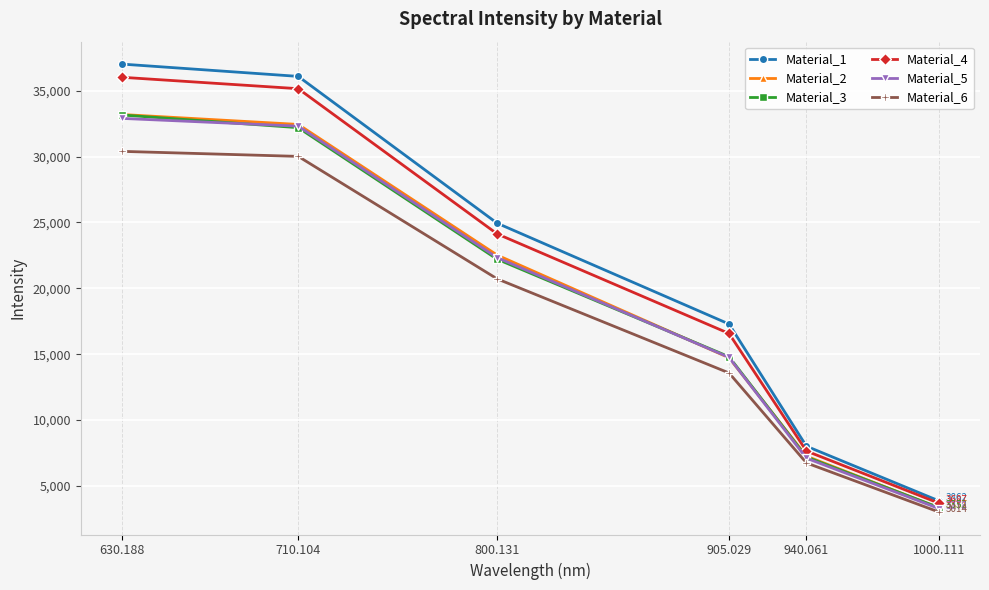

Is it true that Material_4 equals 2192.3 at 1000.111?

False